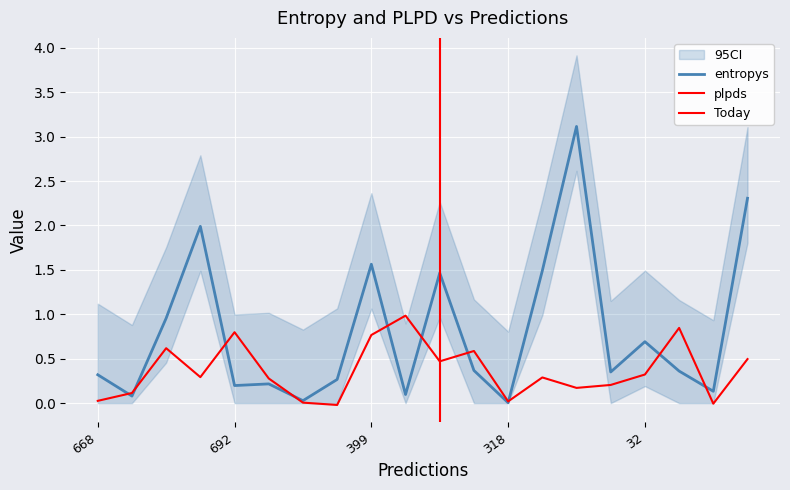

Where does the plpds series first go above 0?

668